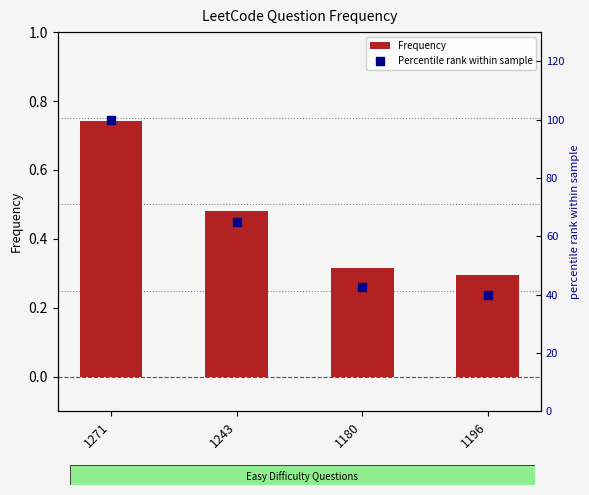

At how many categories does at least one series exceed 14?

4